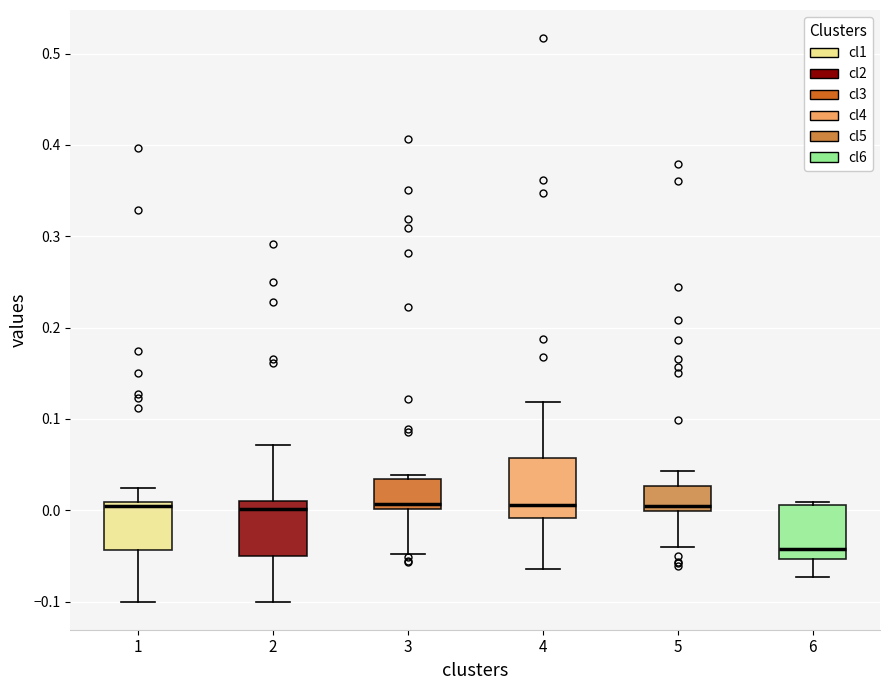

Where does the upper whisker of the box at x = 1 end on the y-axis? The values are not printed on the chart, so give them approximately, as read against the axis.

0.02